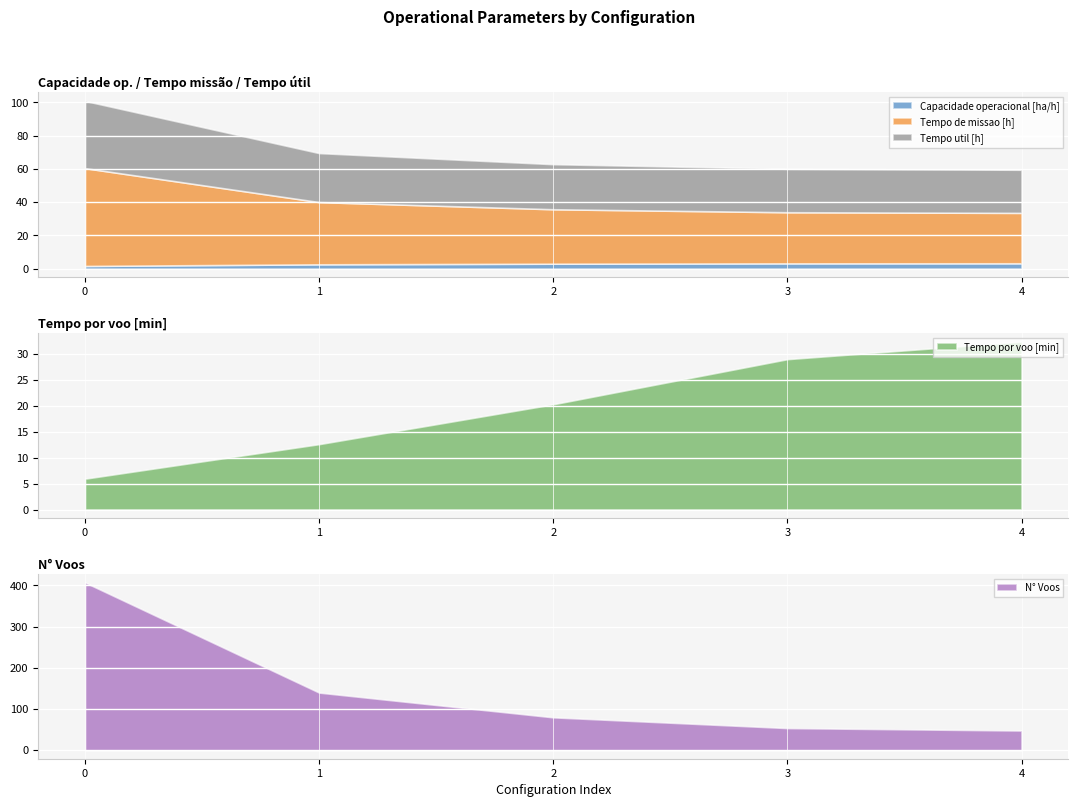

Is the value of Tempo util [h] at 3 greater than the value of Tempo por voo [min] at 2?

Yes